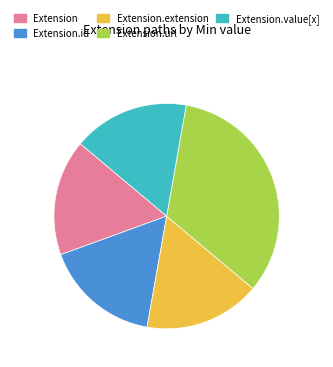

How many segments does this pie chart have?

5